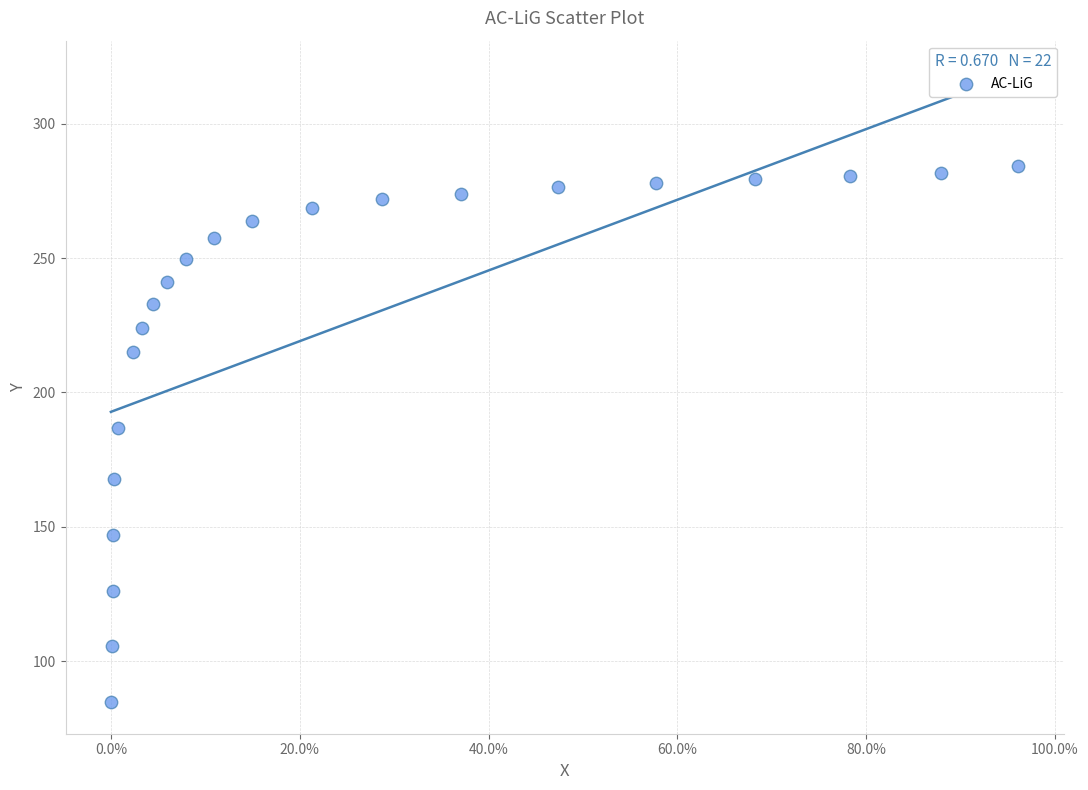

What Y value in the scatter plot is closest to 184?

186.9